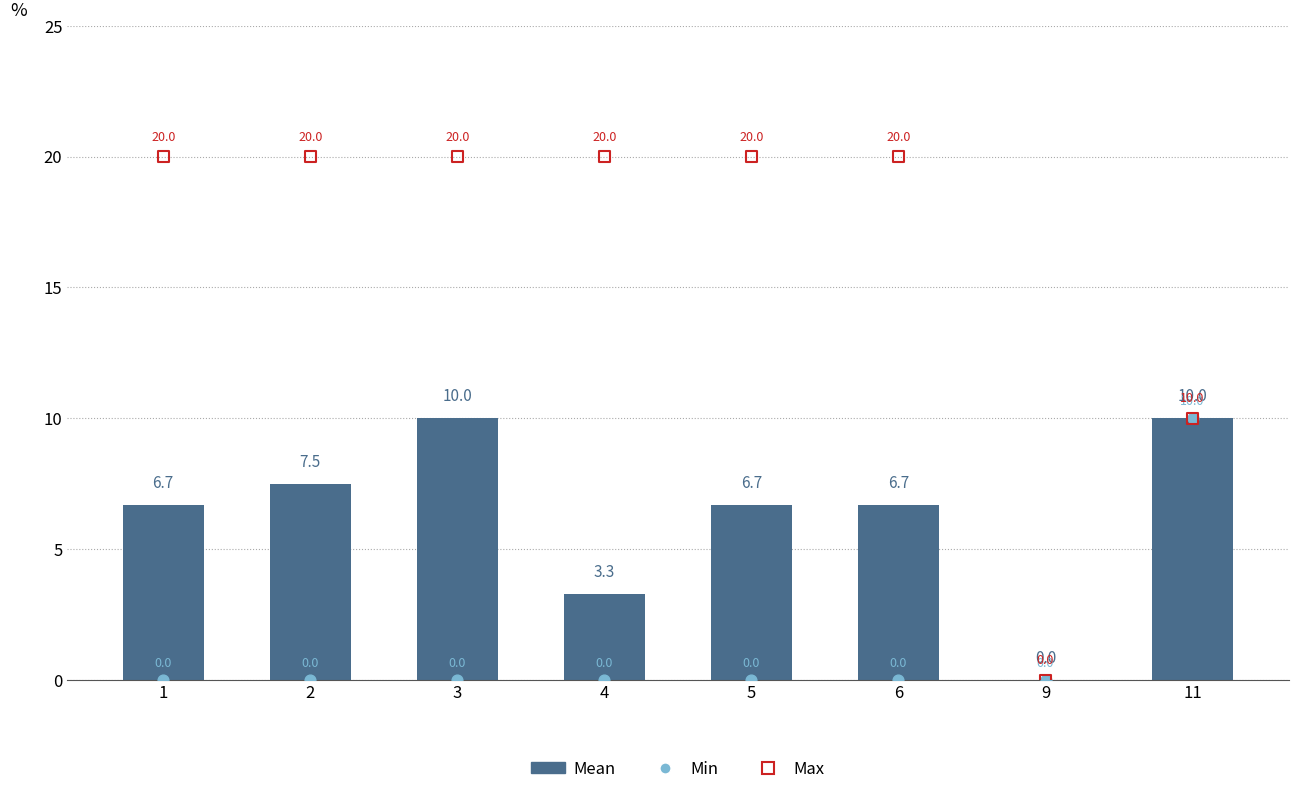

Which series has the largest total across all categories?

Max